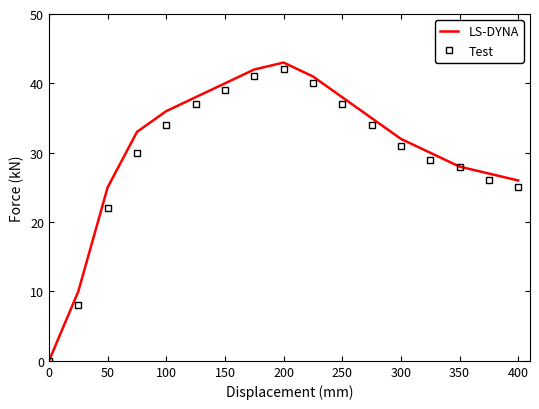

Which series has the largest range (max minus min)?

LS-DYNA